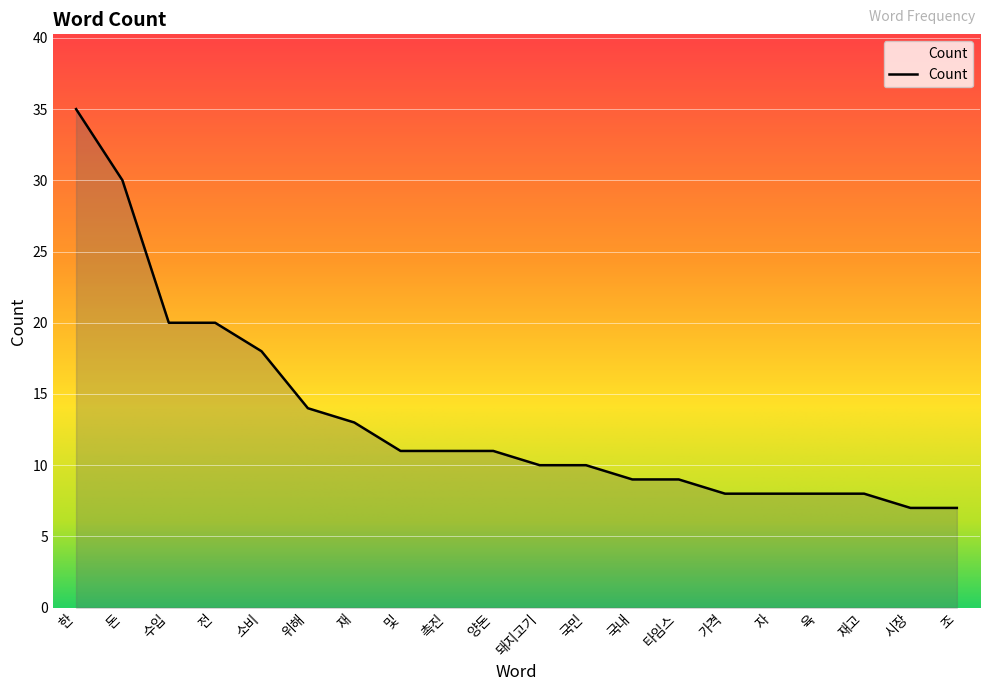

The chart shows a value of 24 at 한. True or false?

False